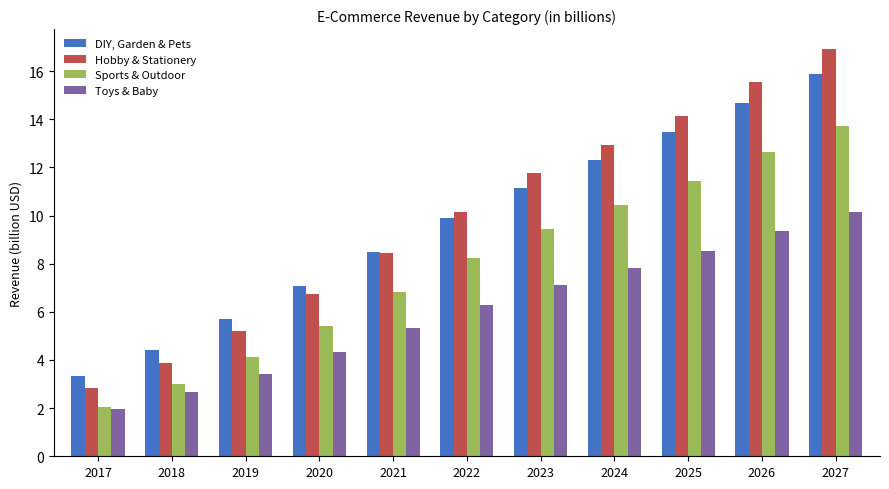

What is the spread (max minus min) of values at 2026?

6.2